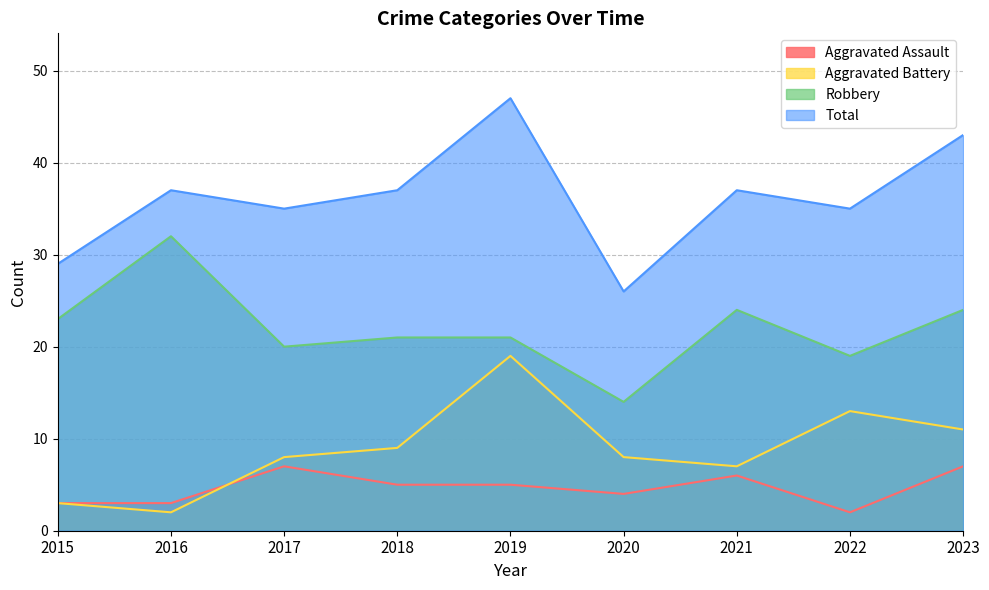

At which label does Aggravated Battery reach its minimum?

2016